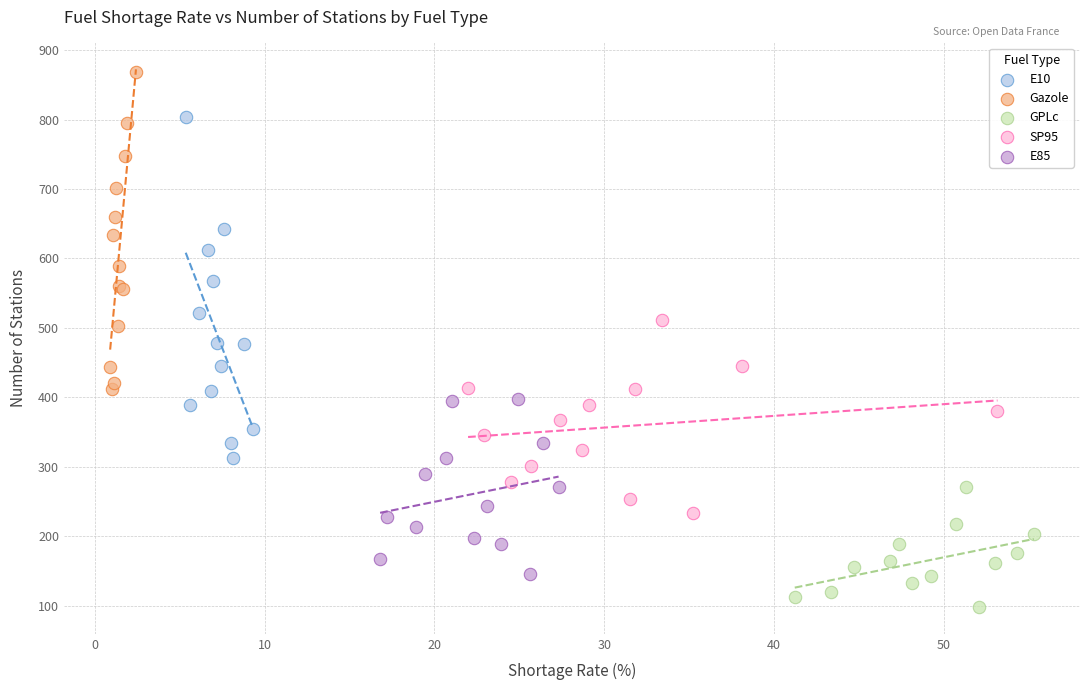

Which series reaches the maximum Y coordinate?

Gazole